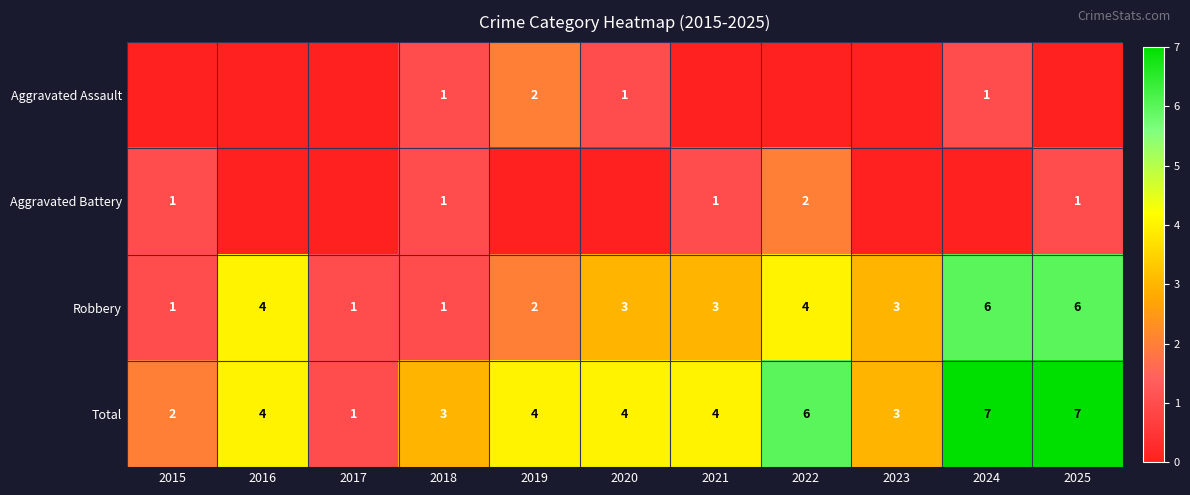

True or false: Total has a value of 4 at 2023.

False